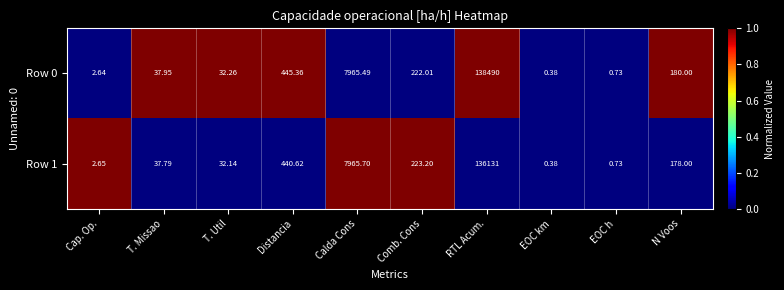

Which label corresponds to the smallest value in the chart?

EOC km